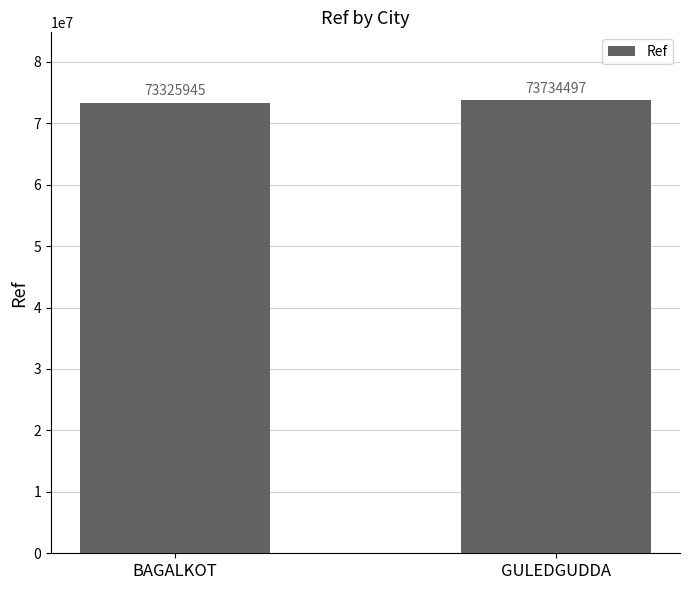

What is the sum of all values?

147060442